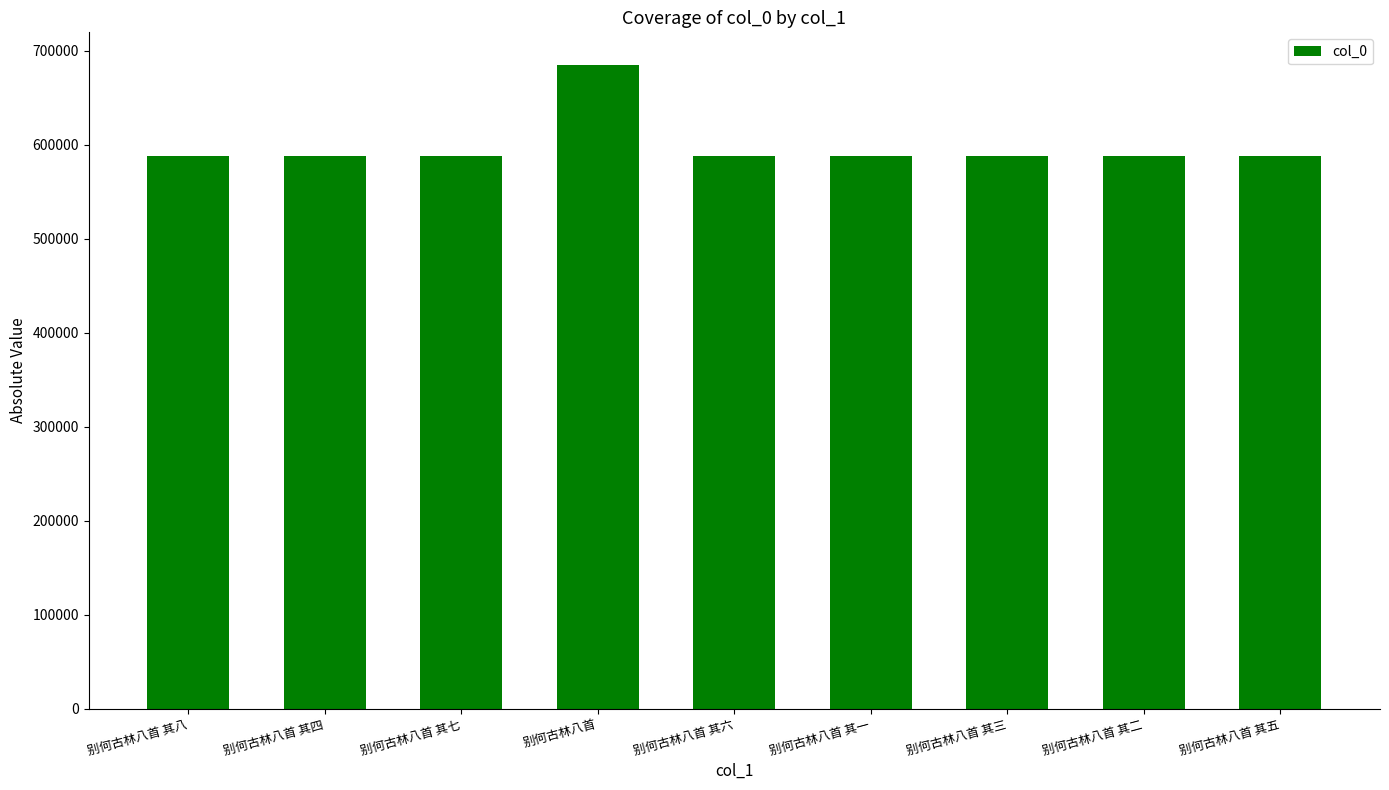

What is the ratio of the value at 别何古林八首 to the value at 别何古林八首 其一?

1.2